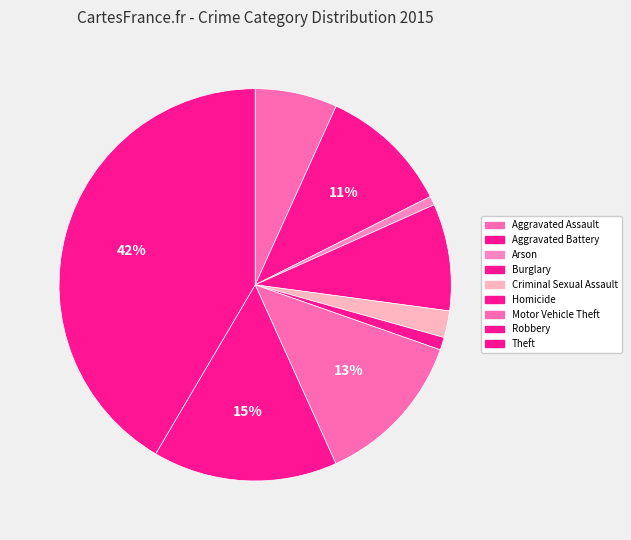

Count the number of slices in the pie.

9